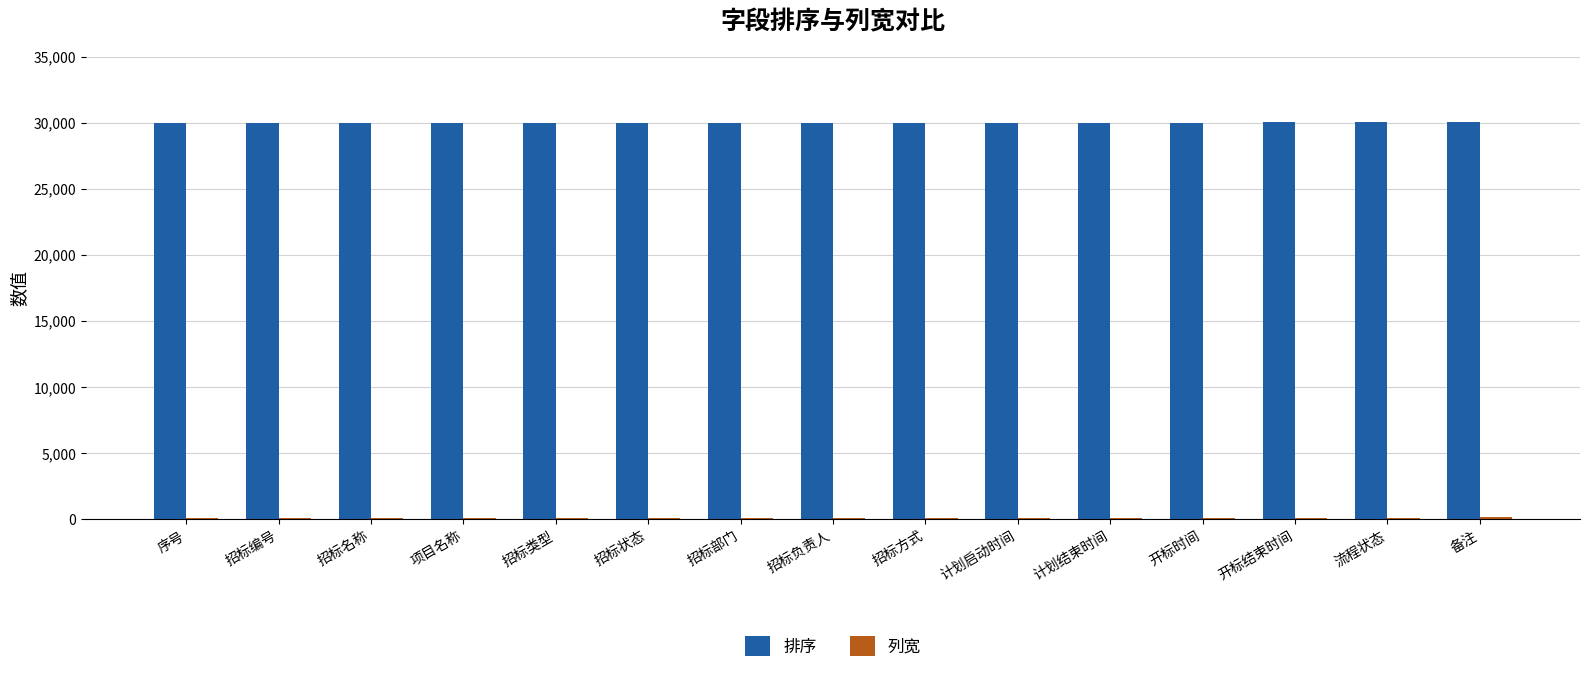

Which series has the largest total across all categories?

排序